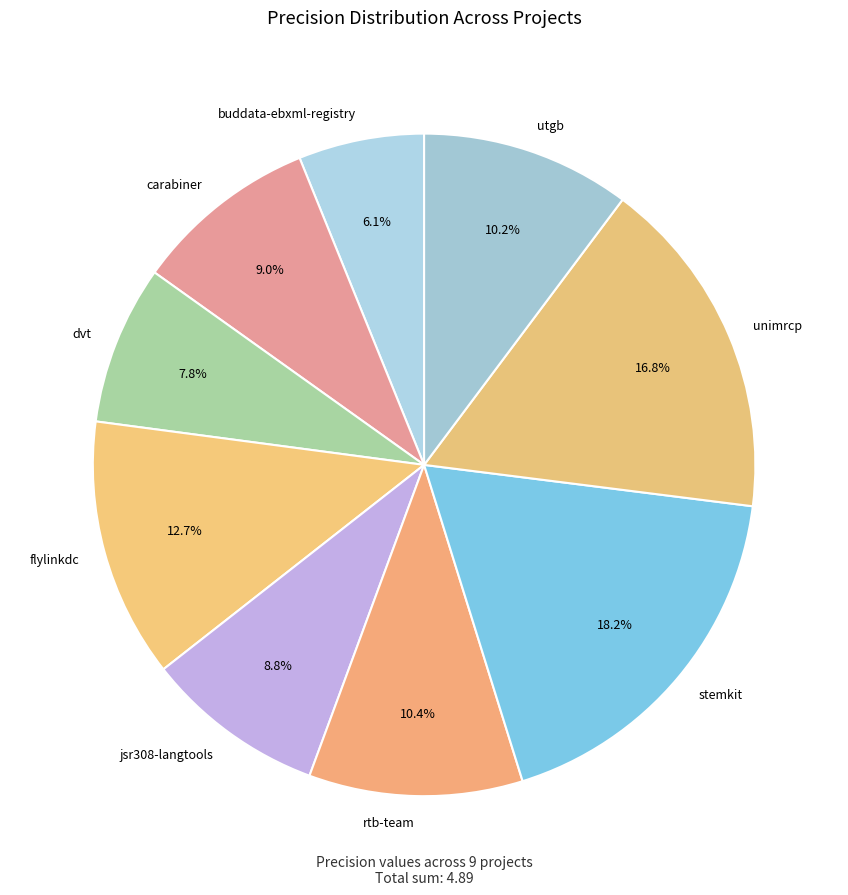

Which category has the smallest portion of the pie?

buddata-ebxml-registry